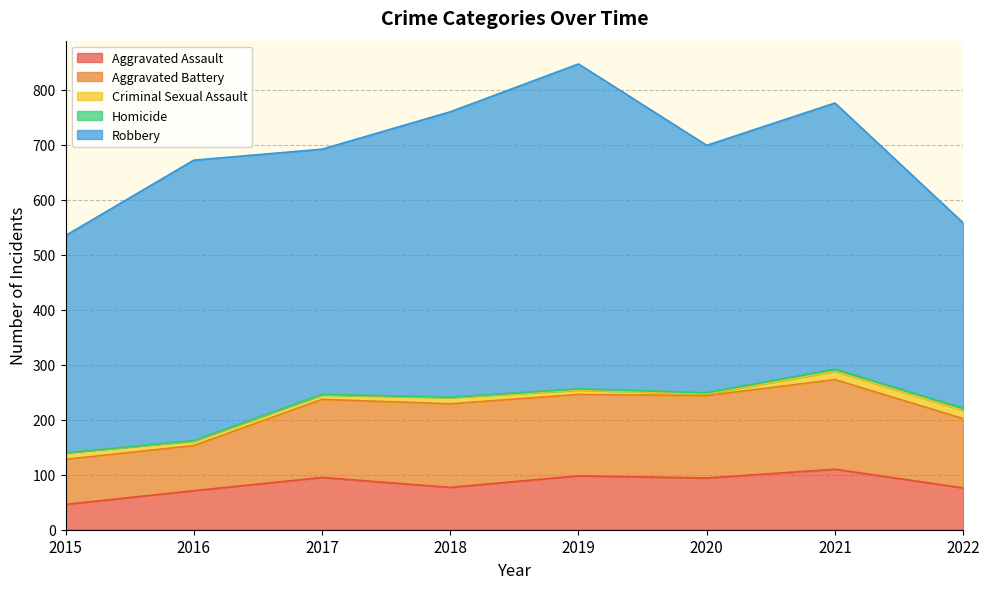

True or false: Aggravated Battery and Aggravated Assault cross at least once.

False